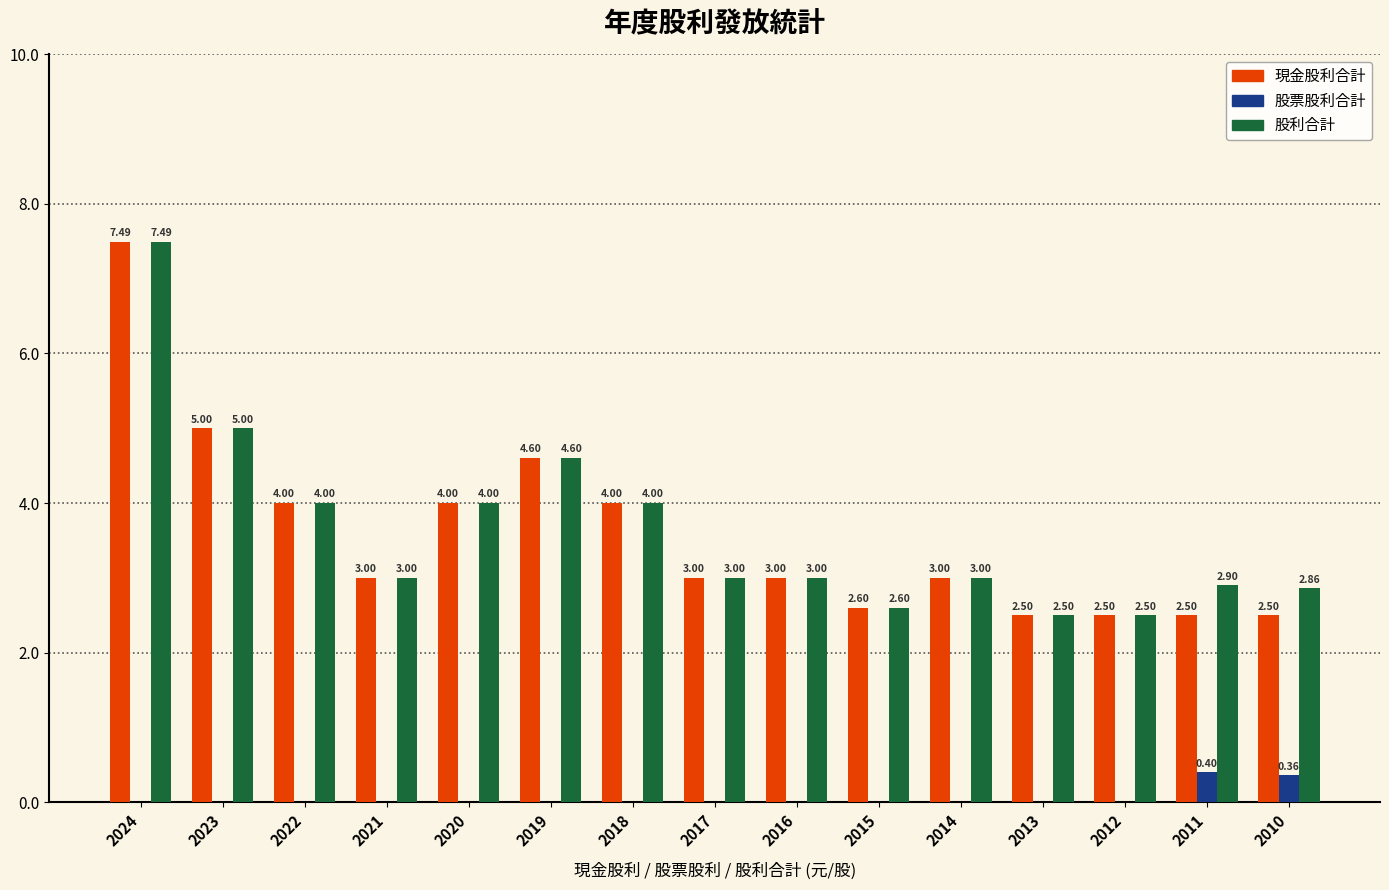

What is the sum of all 現金股利合計 values?

53.7